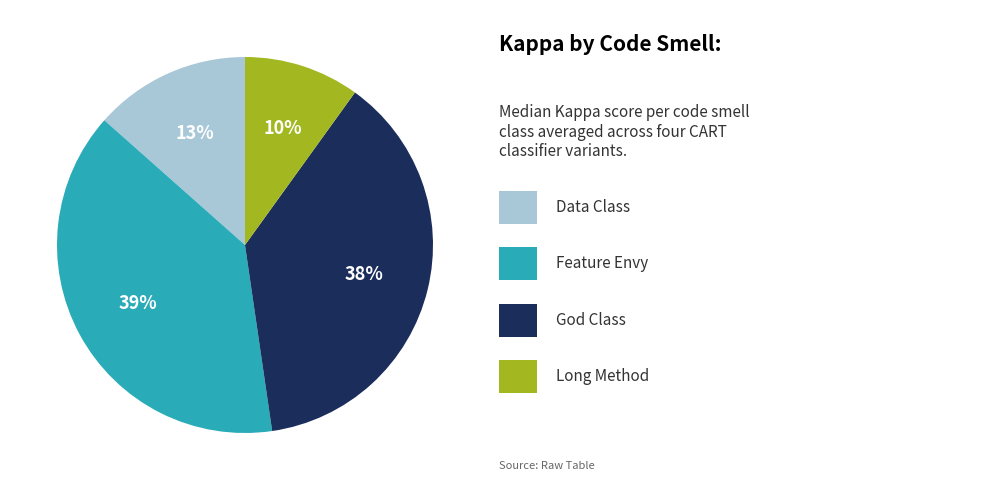

Is there any slice that represents more than half of the pie?

No